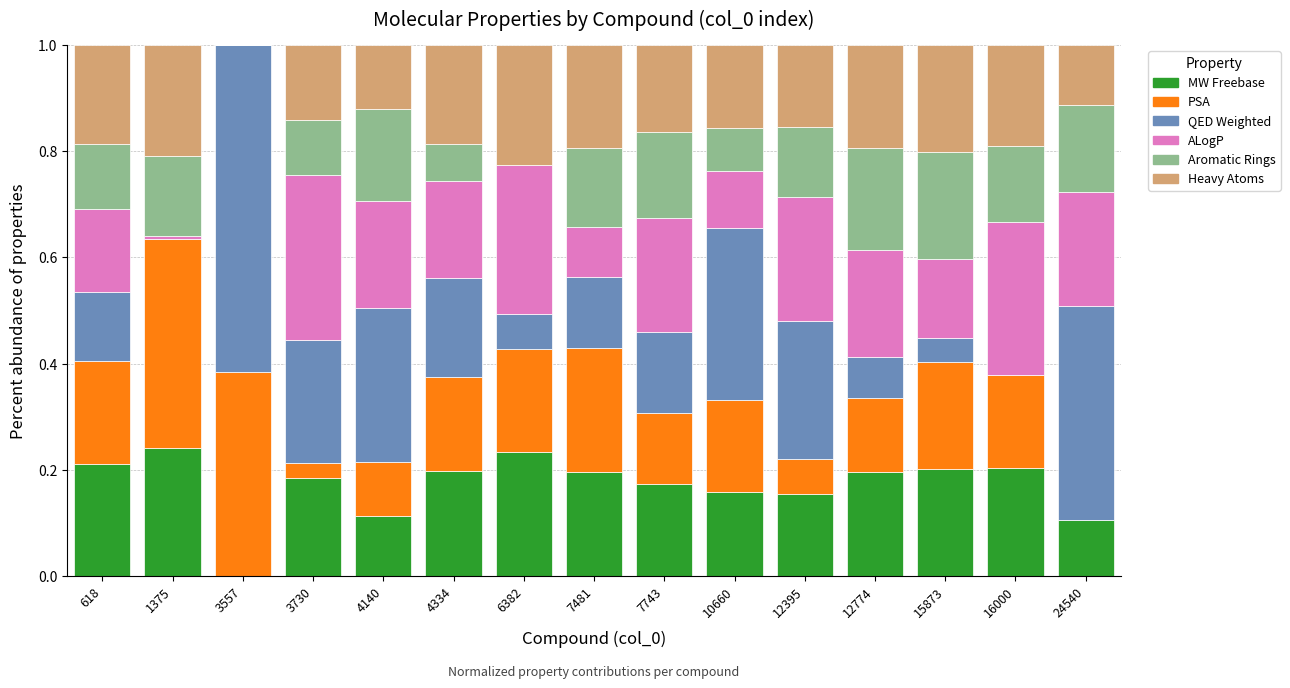

What is the total value across all series at 12395?

1.0